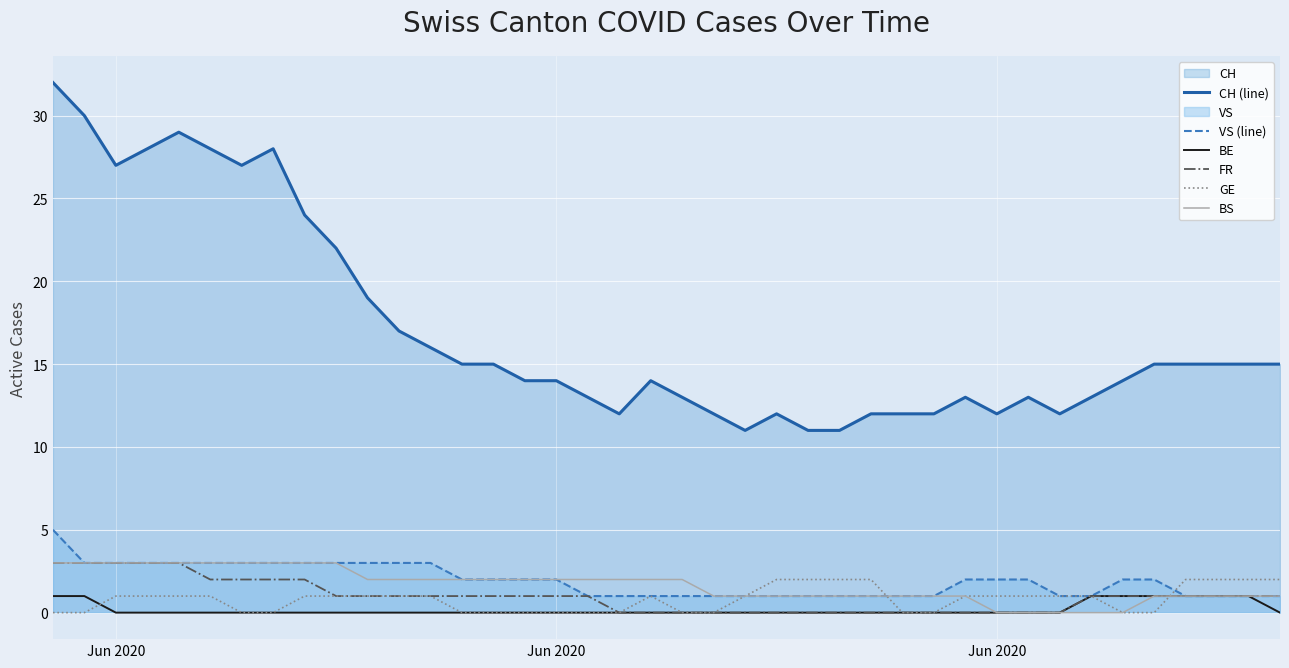

Does the chart display data point markers on the line(s)?

No